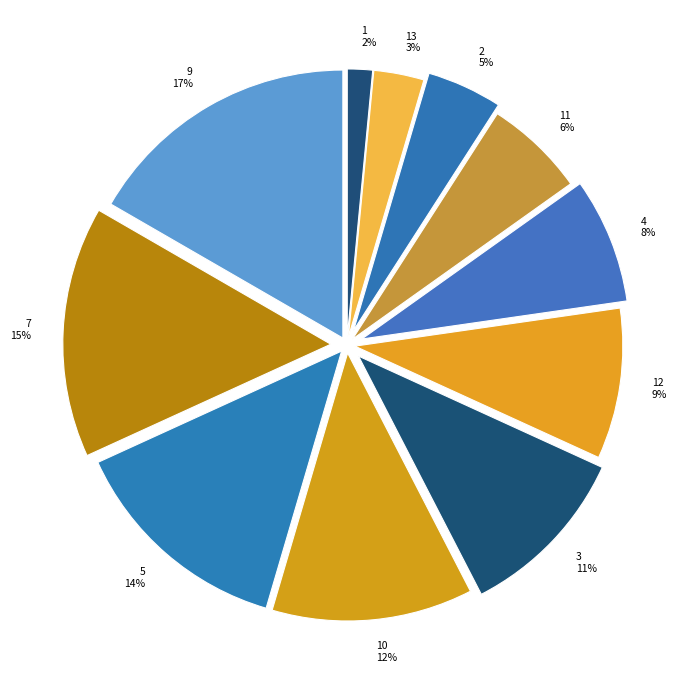

What is the smallest slice in the pie chart?

1